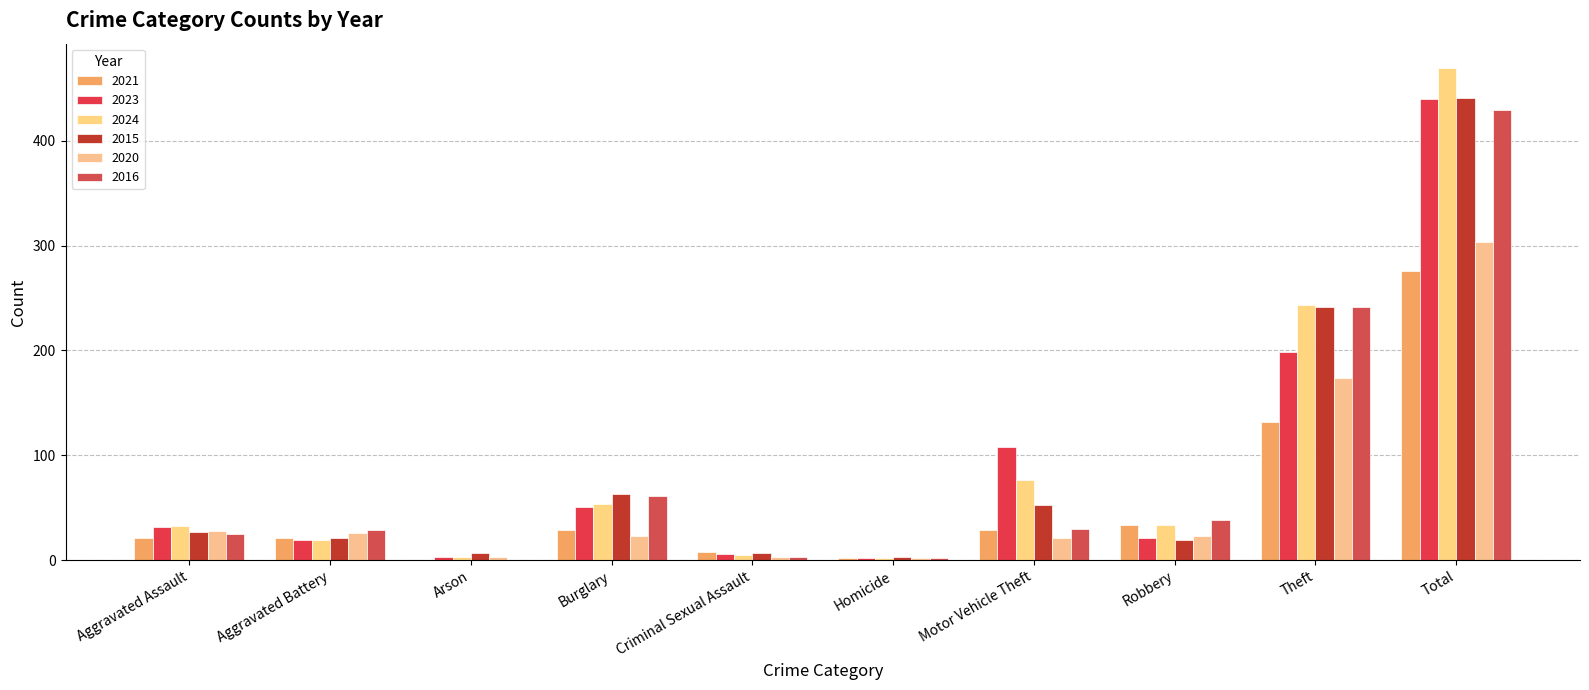

What is the total value across all series at Robbery?

169